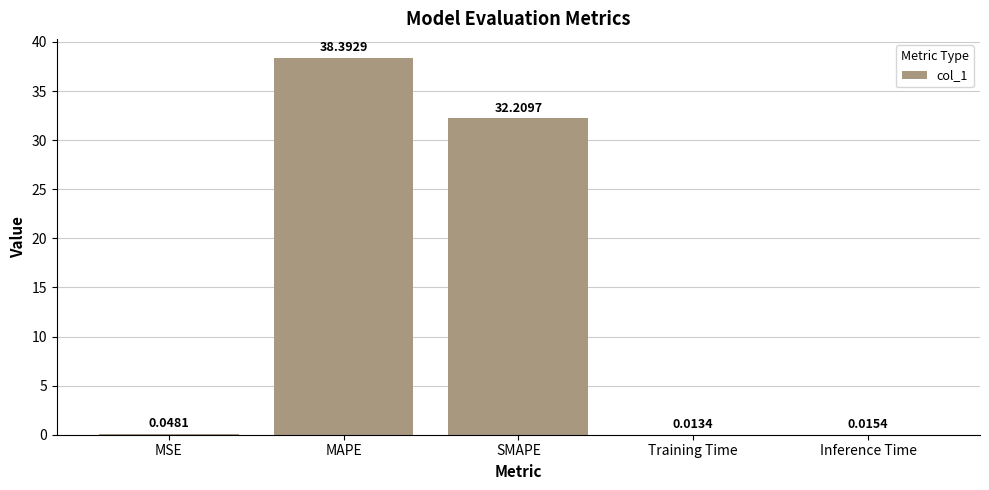

What is the sum of all values?

70.7